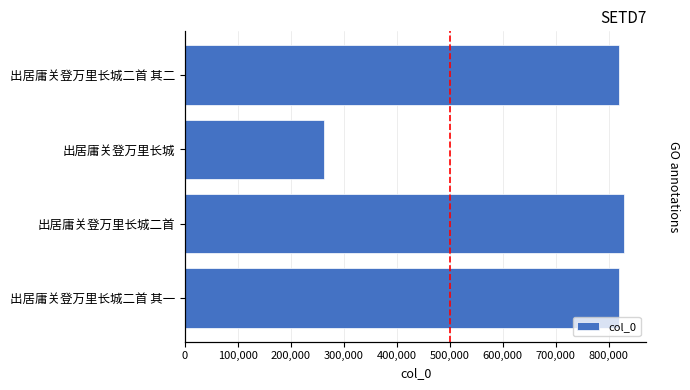

Approximately how many times larger is the value at 出居庸关登万里长城二首 其一 compared to 出居庸关登万里长城二首?

1.0